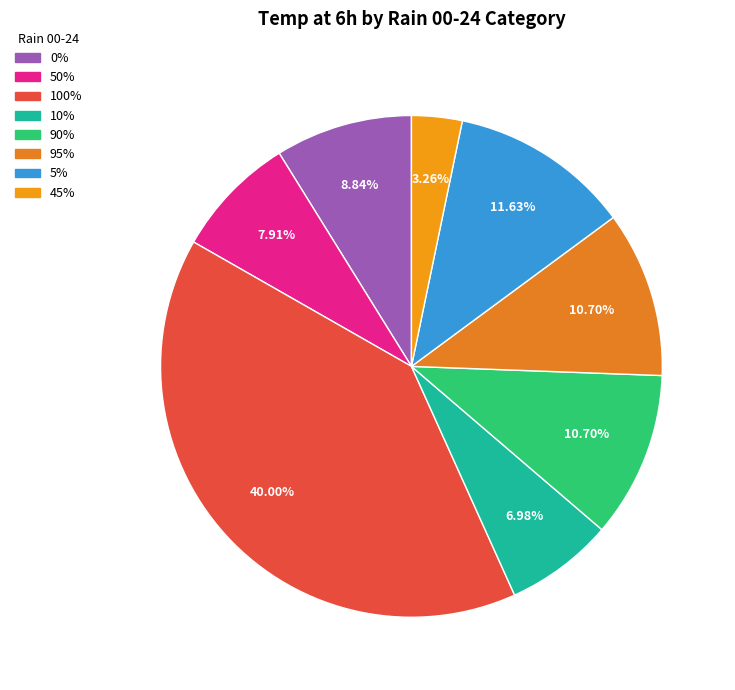

How many slices are in this pie chart?

8